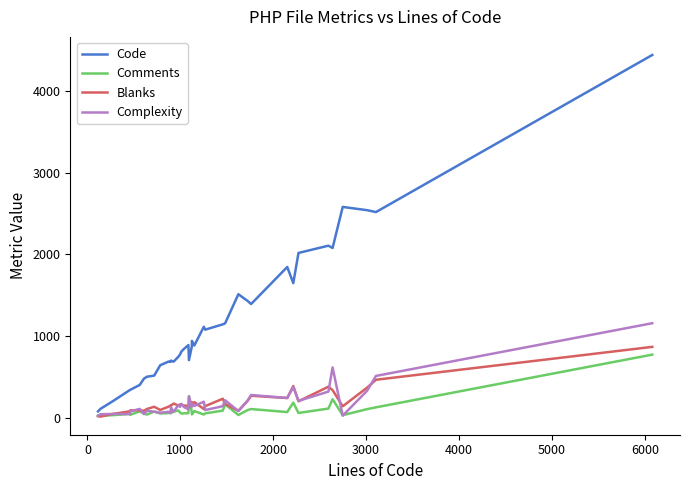

Which series has the largest range (max minus min)?

Code